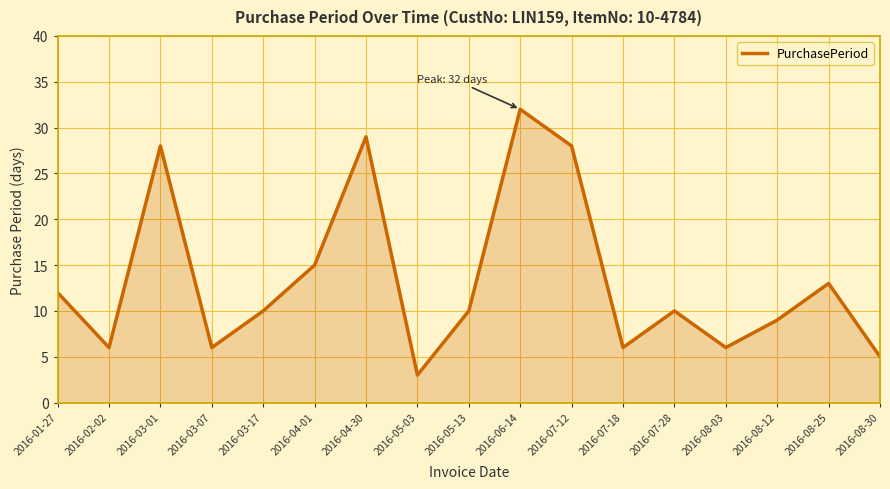

Does the chart have visible grid lines?

Yes